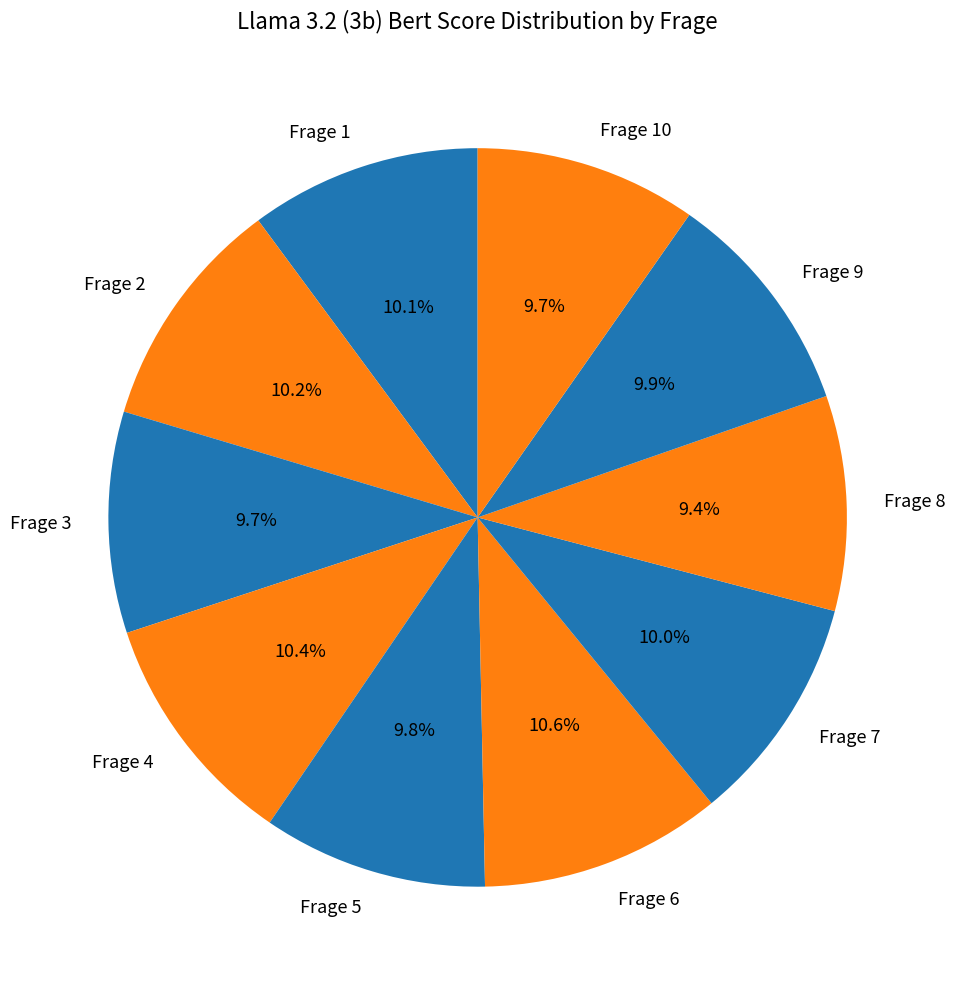

Is there a majority slice in this chart?

No